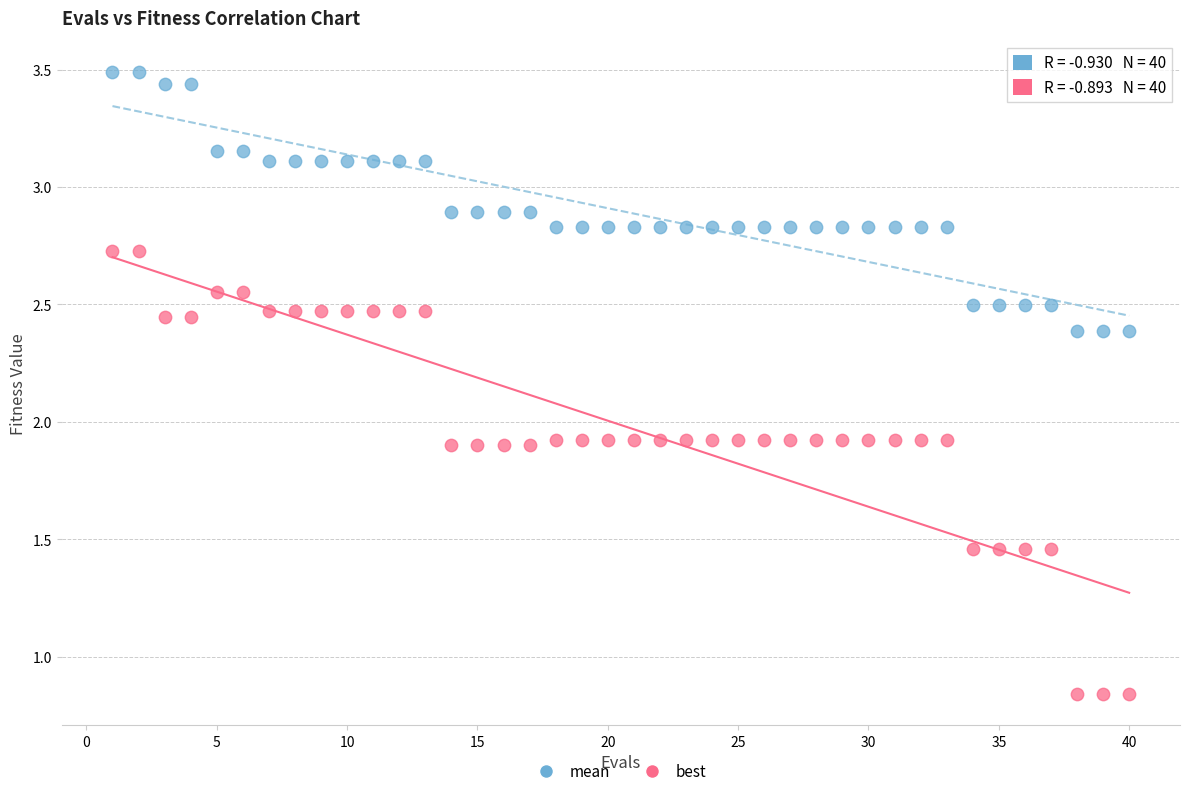

Which series contains the lowest Y value?

best